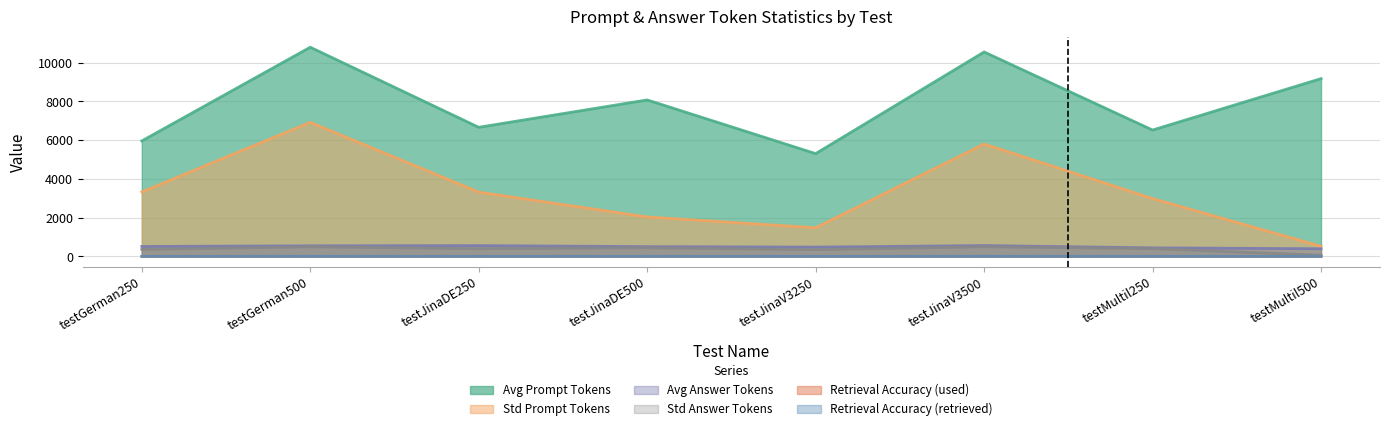

Where is the first local minimum for Avg Answer Tokens?

testJinaV3250